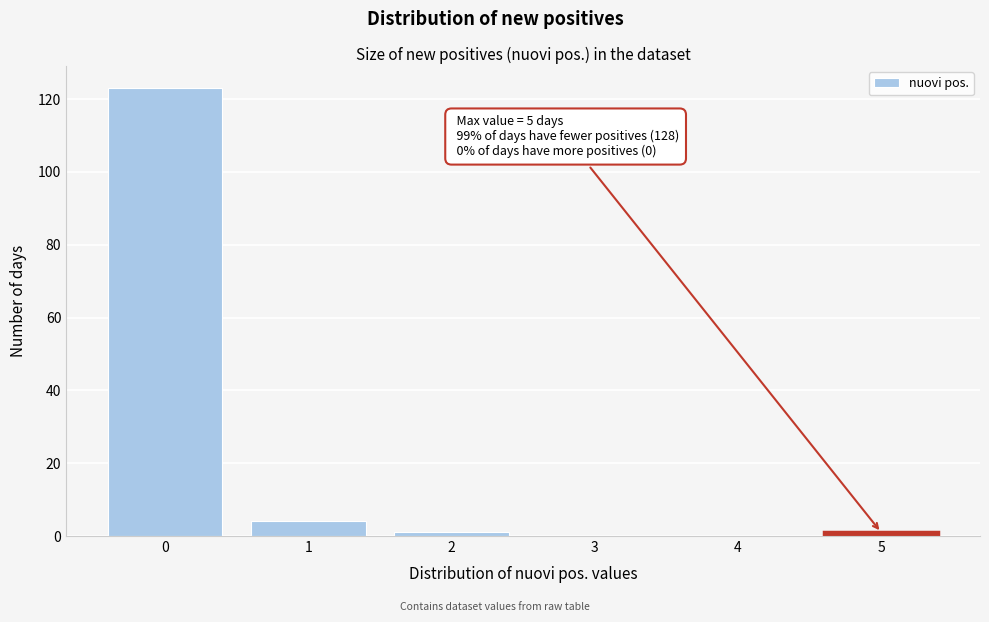

Over which range of the x-axis is the bar tallest?

-0.5 to 0.5